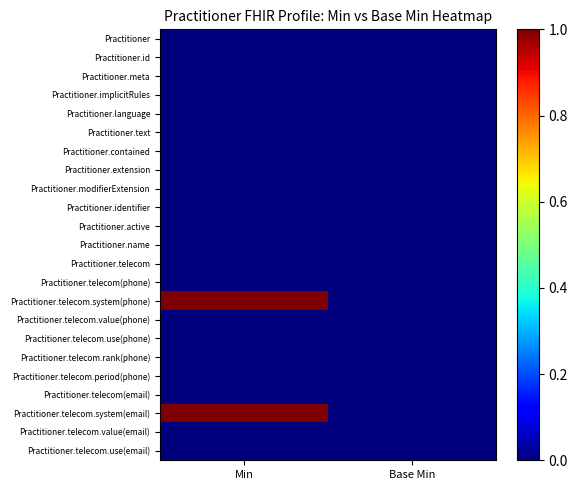

At which category is the sum across all series the highest?

Min